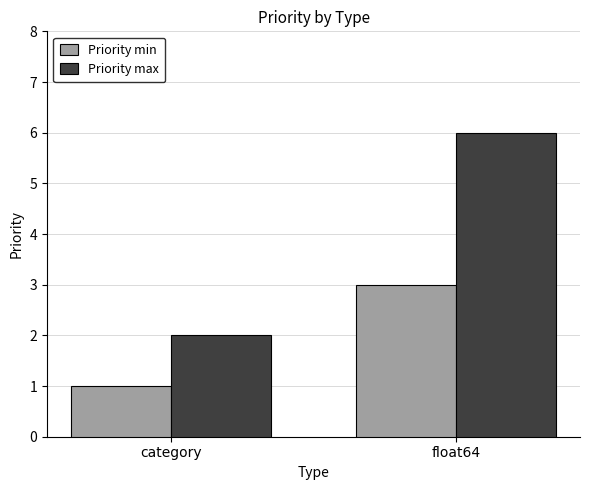

At which category is the sum across all series the highest?

float64